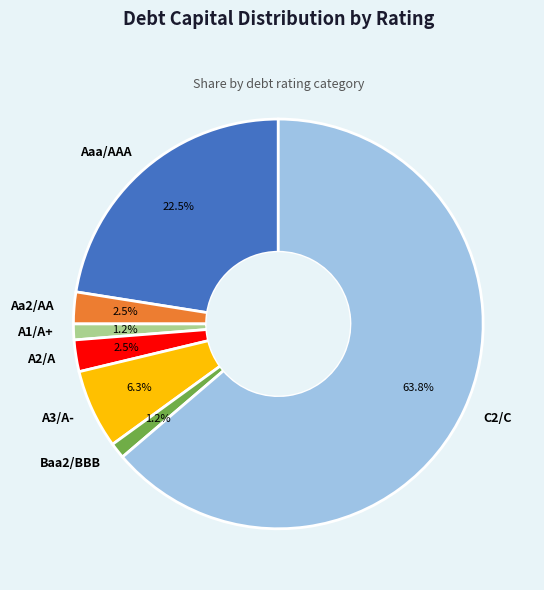

How many slices are in this pie chart?

7